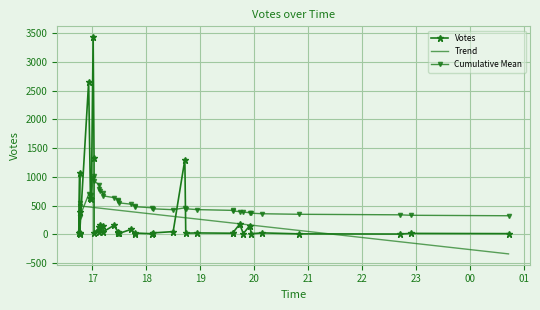

What is the value of the Votes point at the 25th from the left?

25.0